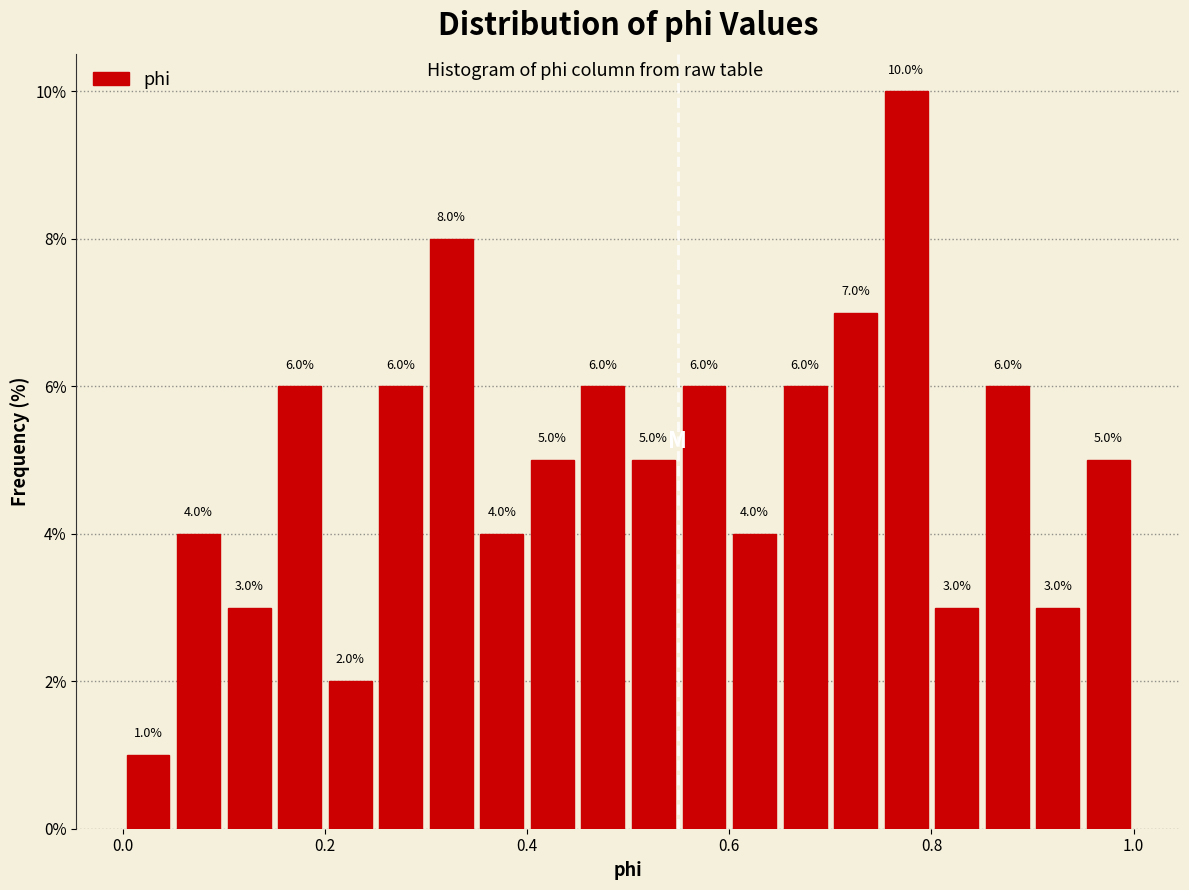

Around what value on the x-axis is the tallest bar? Give the approximate position of its centre, as read against the axis.

0.78